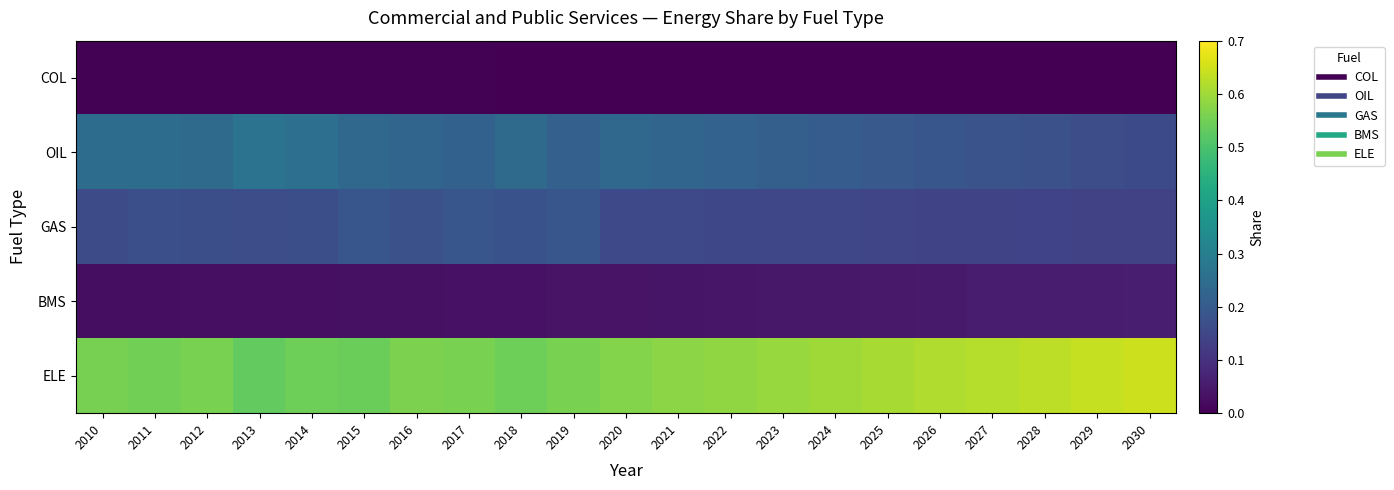

List the series in order of their peak value, lowest first.

COL, BMS, GAS, OIL, ELE